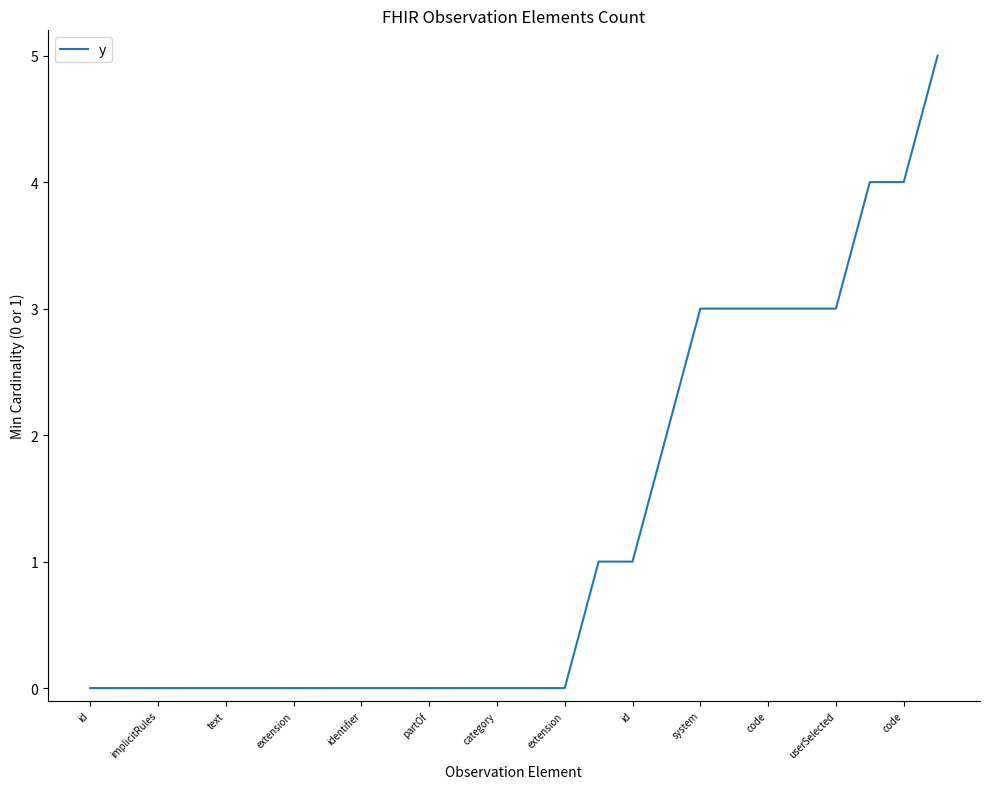

What is the difference between the maximum and minimum values?

5